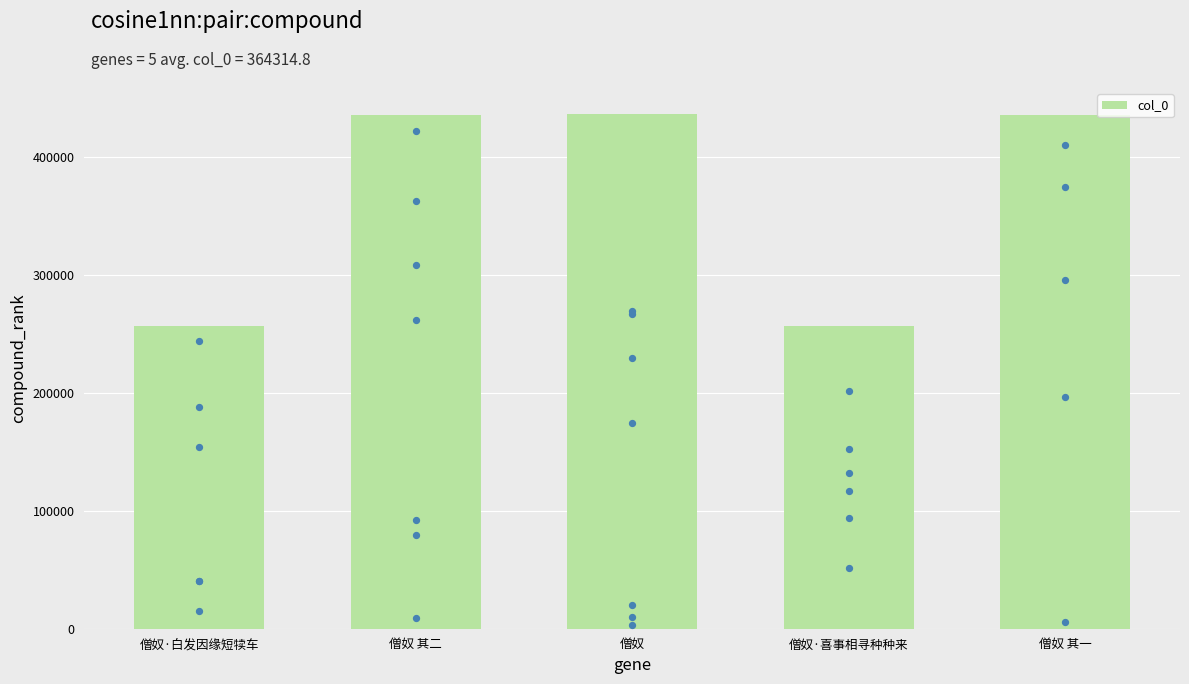

Approximately how many times larger is the value at 僧奴 compared to 僧奴 其二?

1.0